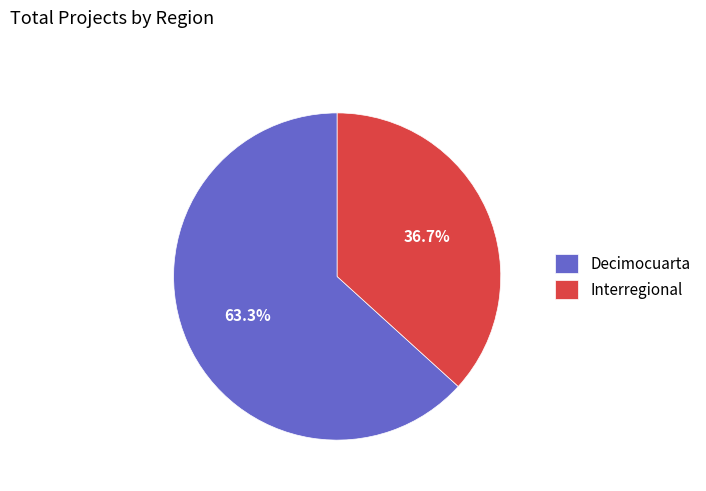

Combined, do Decimocuarta and Interregional account for over 50%?

Yes